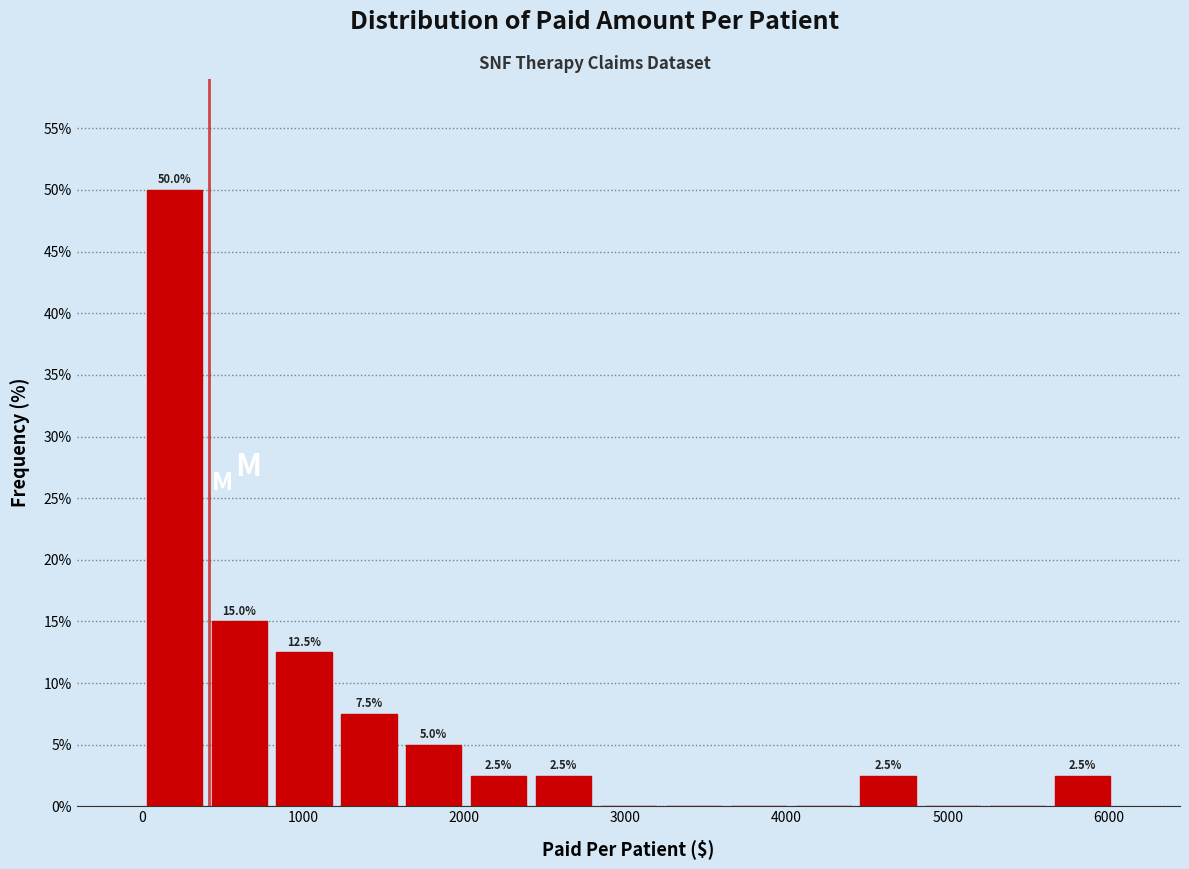

Over which range of the x-axis is the bar tallest?

0 to 400